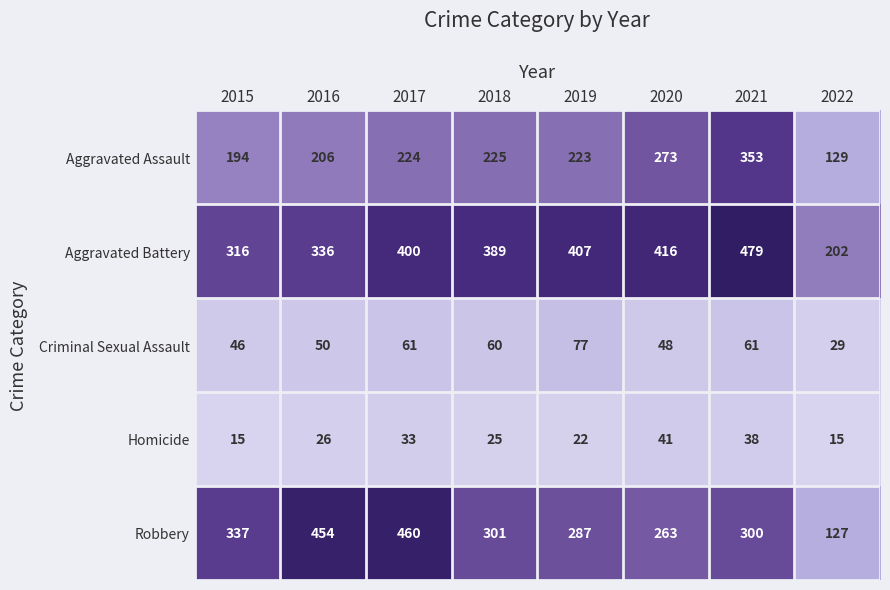

Where does the Robbery series first go above 301?

2015